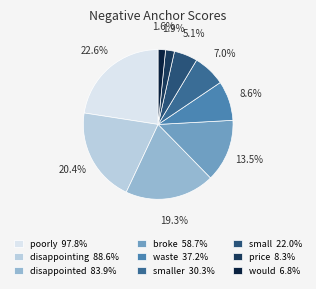

Between disappointing 88.6% and poorly 97.8%, which is larger?

poorly 97.8%